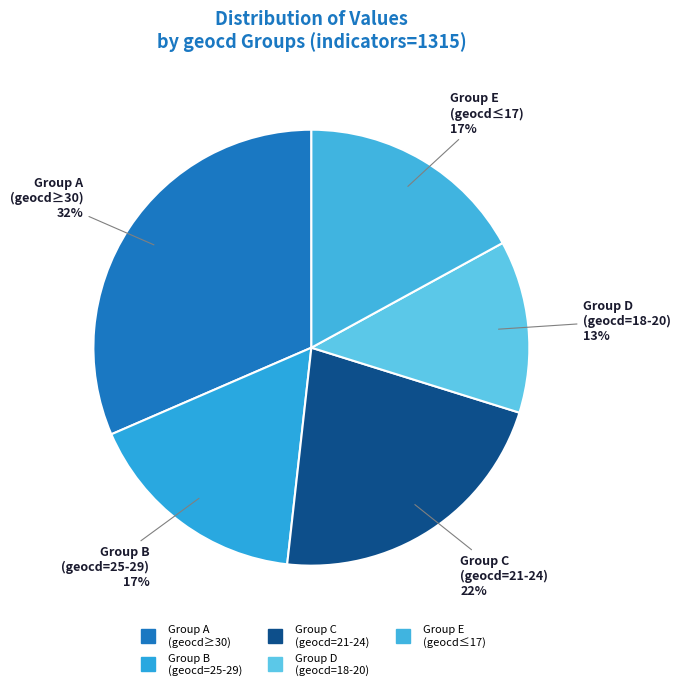

How many segments does this pie chart have?

5